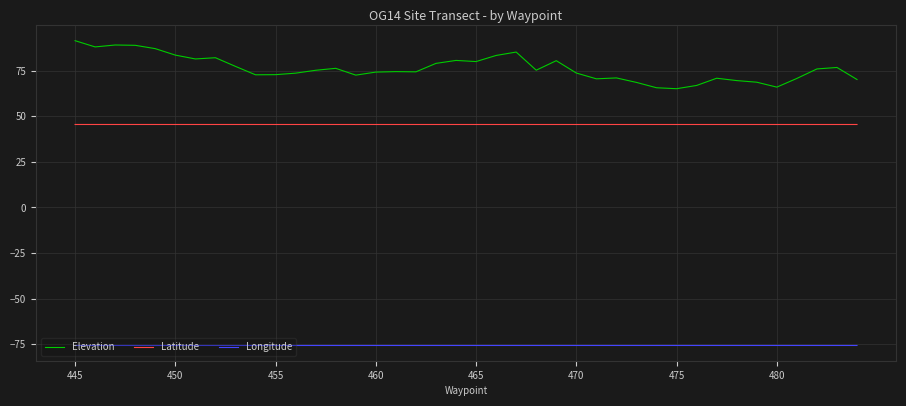

What is the sum of all Longitude values?

-3029.4